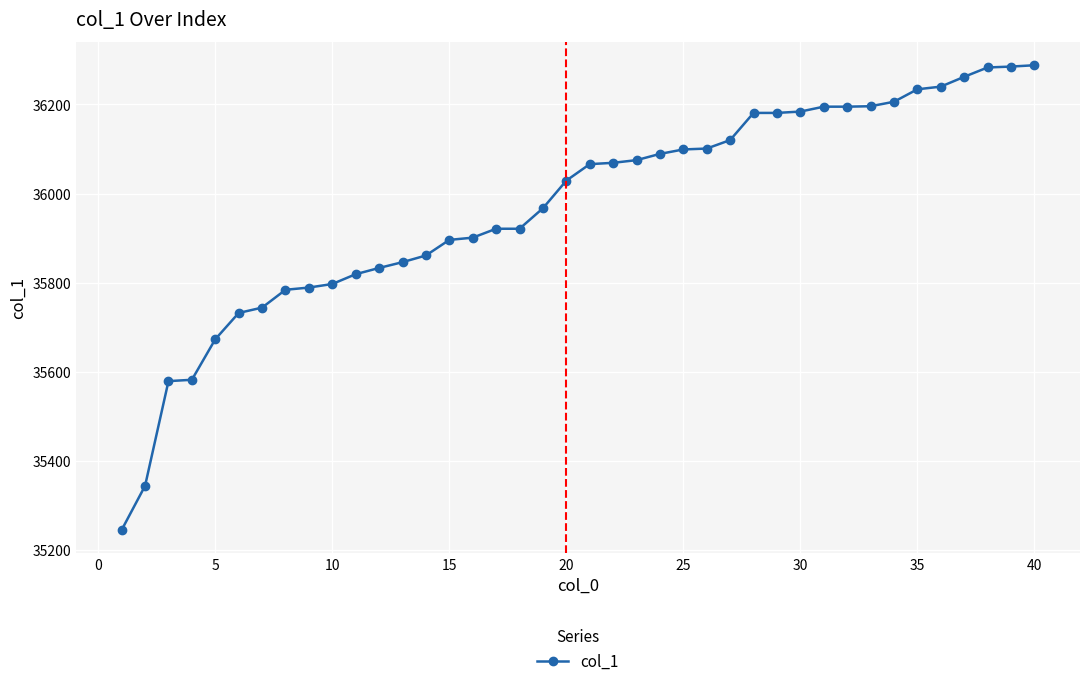

What is the difference between the maximum and minimum values?

1043